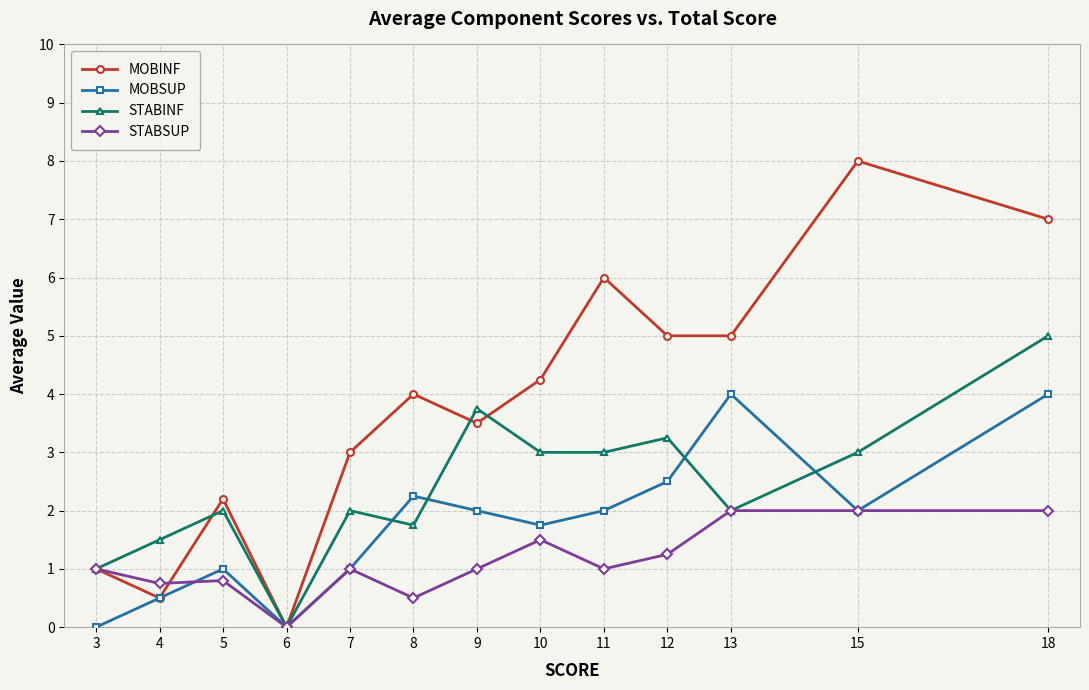

Which series has the largest range (max minus min)?

MOBINF